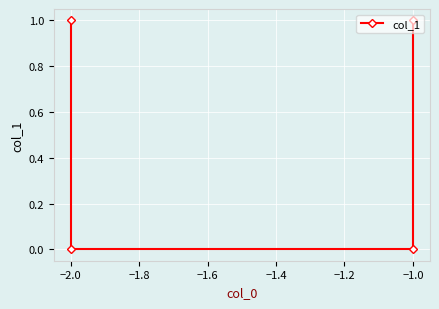

How many lines are shown in the chart?

1